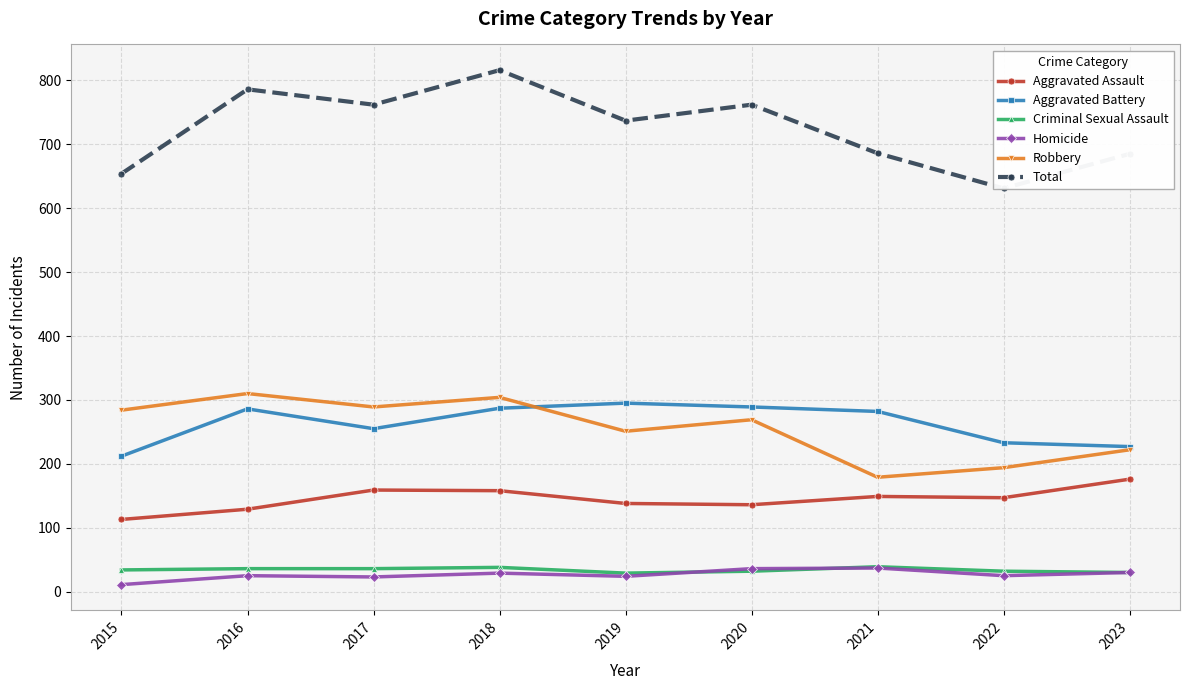

Where is the first local maximum for Aggravated Assault?

2017